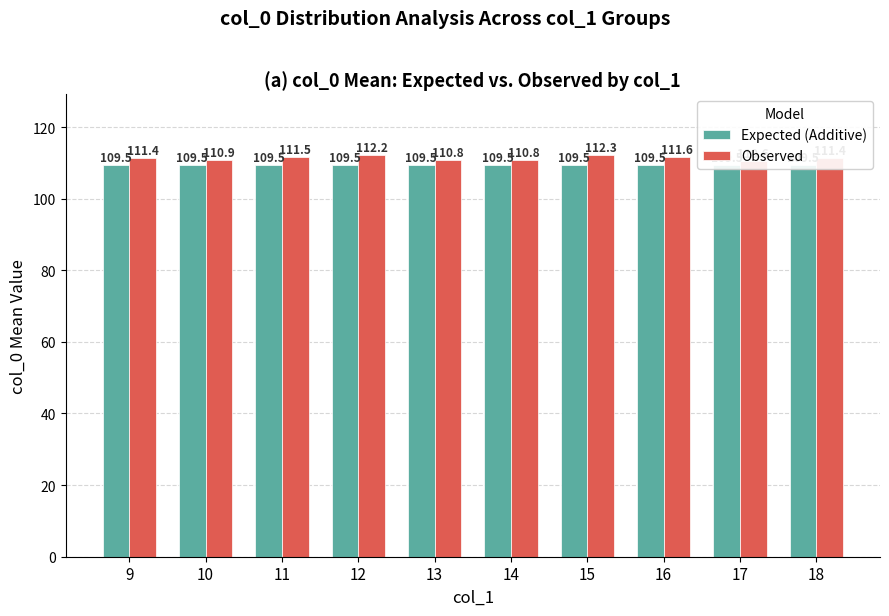

What are all the series names shown in the legend?

Expected (Additive), Observed